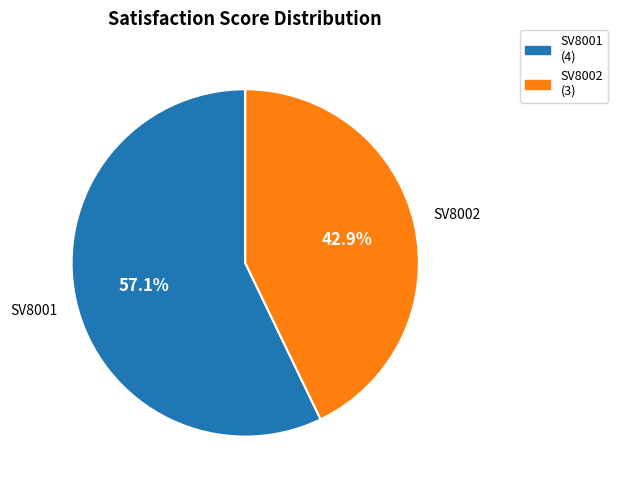

Rank the categories by value from lowest to highest.

SV8002, SV8001